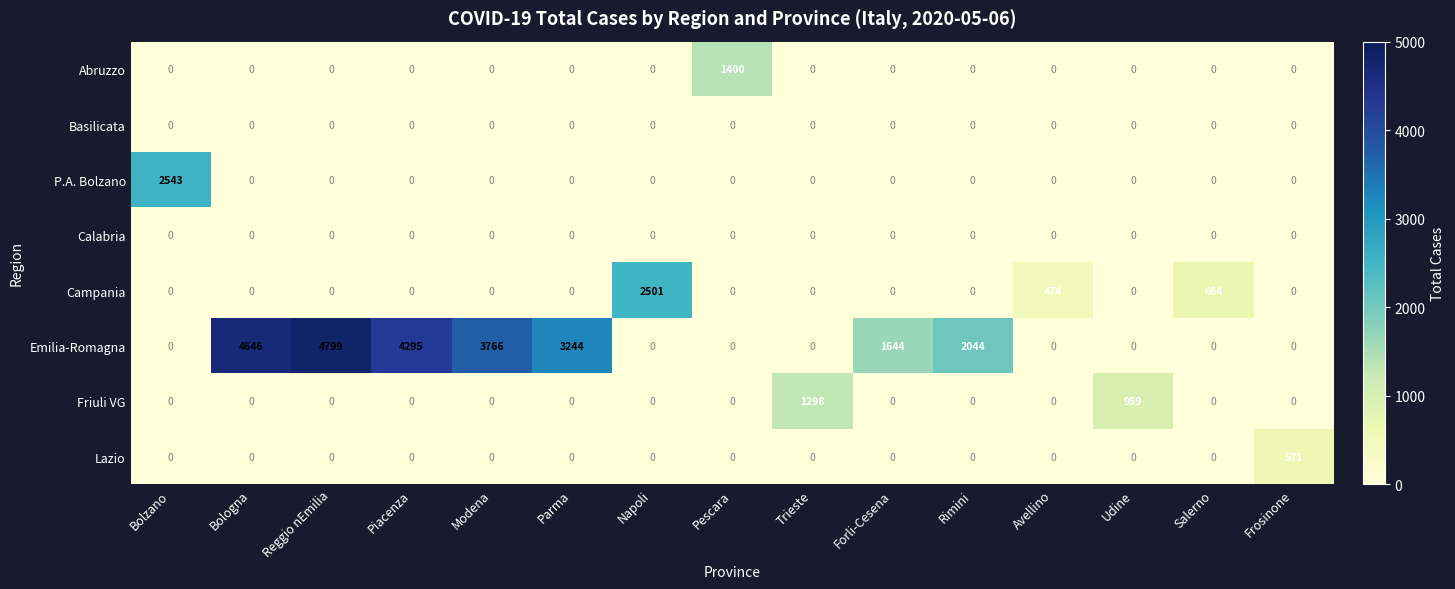

What is the average value of the Campania series?

243